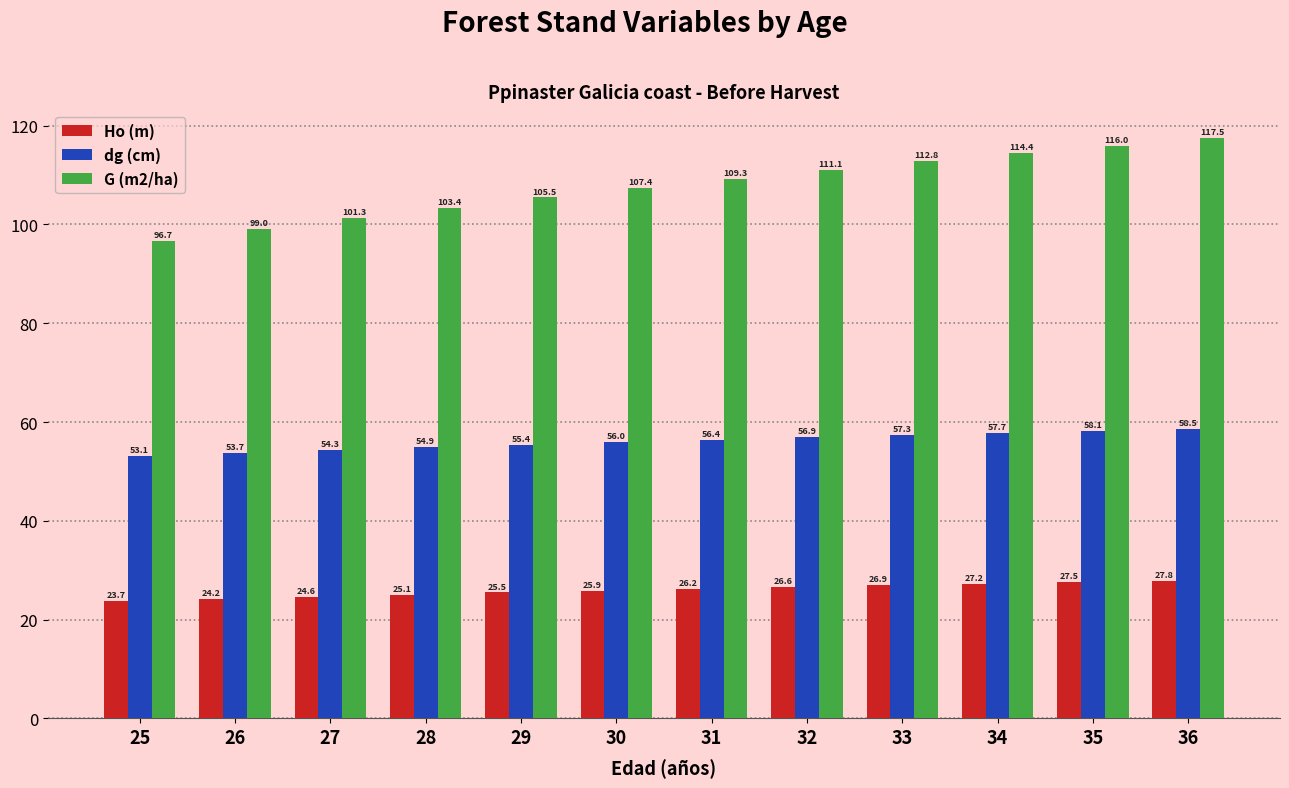

What is the difference between the maximum and minimum values in the dg (cm) series?

5.4